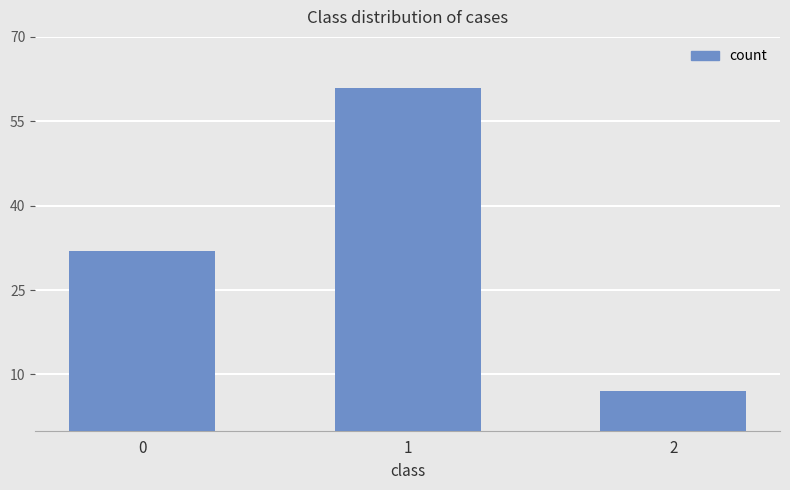

List the labels in order of value, largest first.

1, 0, 2